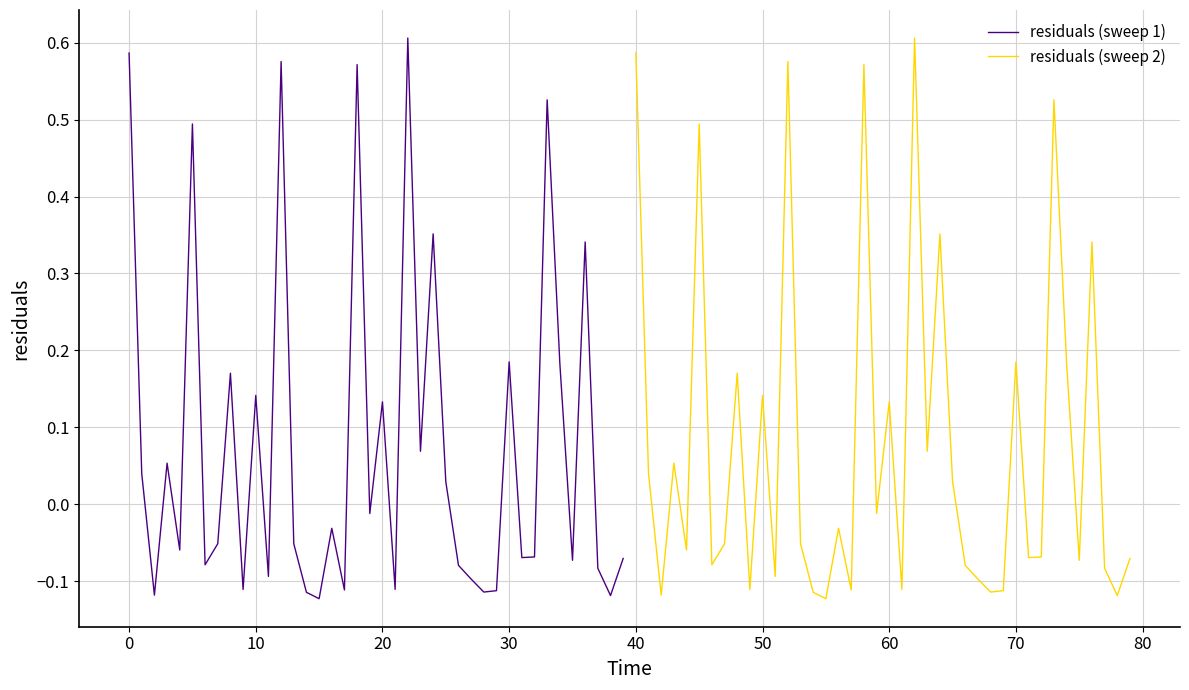

True or false: residuals (sweep 2) and residuals (sweep 1) cross at least once.

False